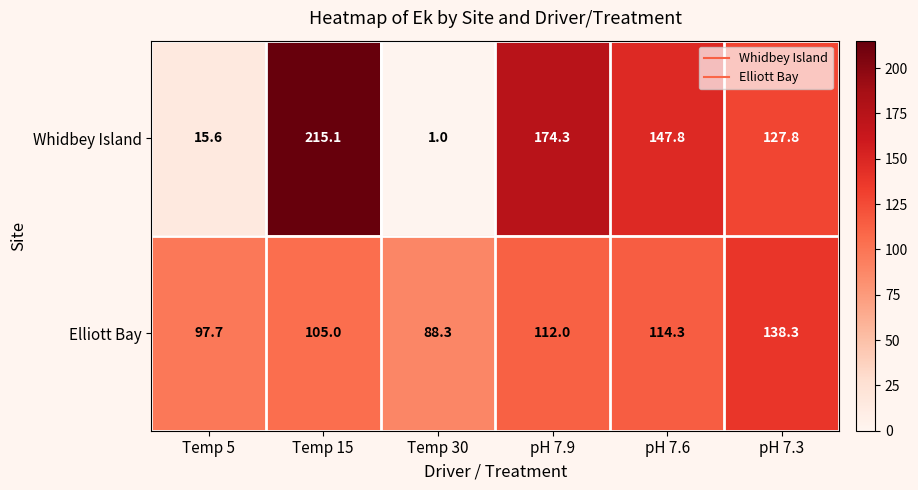

Rank the series by their average value, from lowest to highest.

Elliott Bay, Whidbey Island